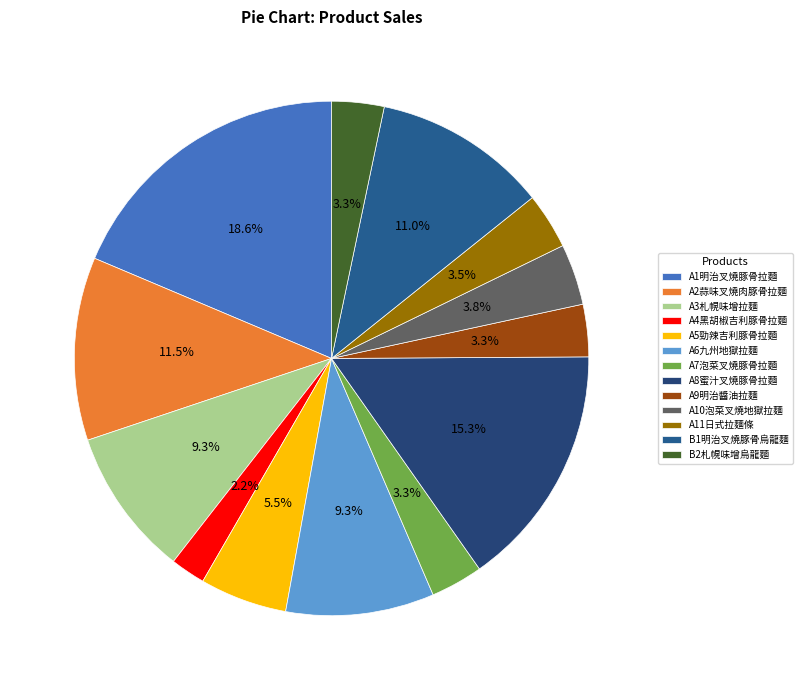

How many segments does this pie chart have?

13